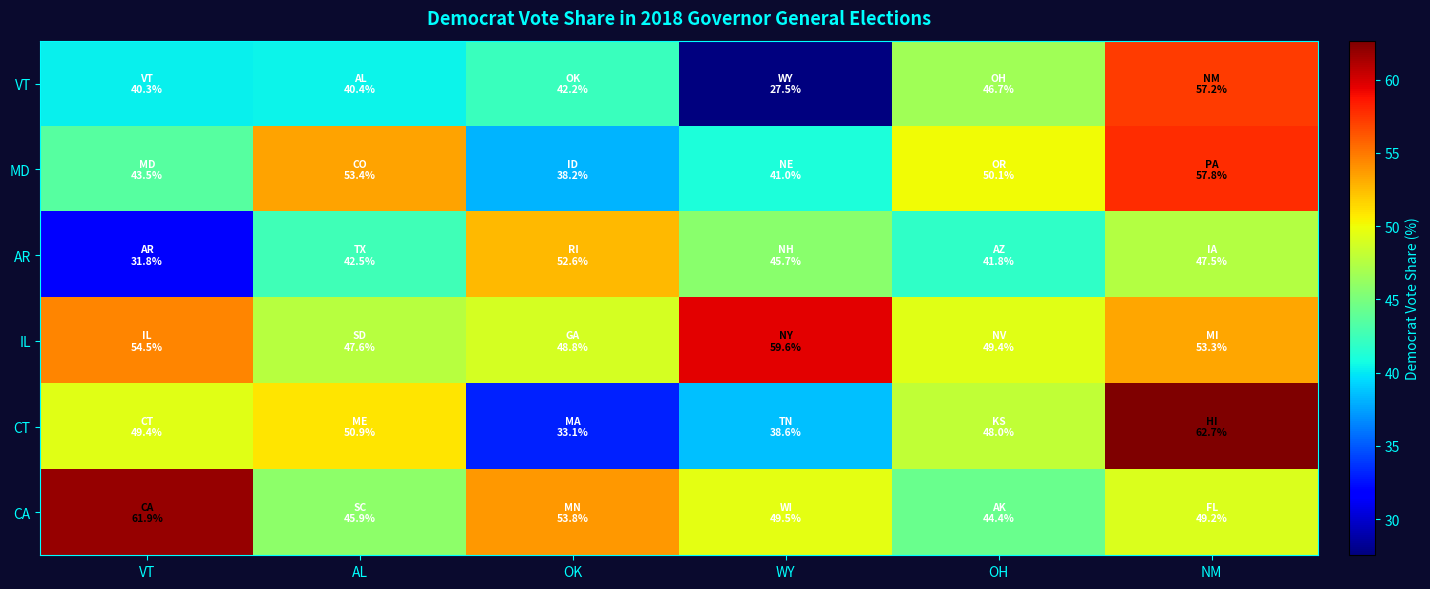

List the series in order of their peak value, lowest first.

AR, VT, MD, IL, CA, CT